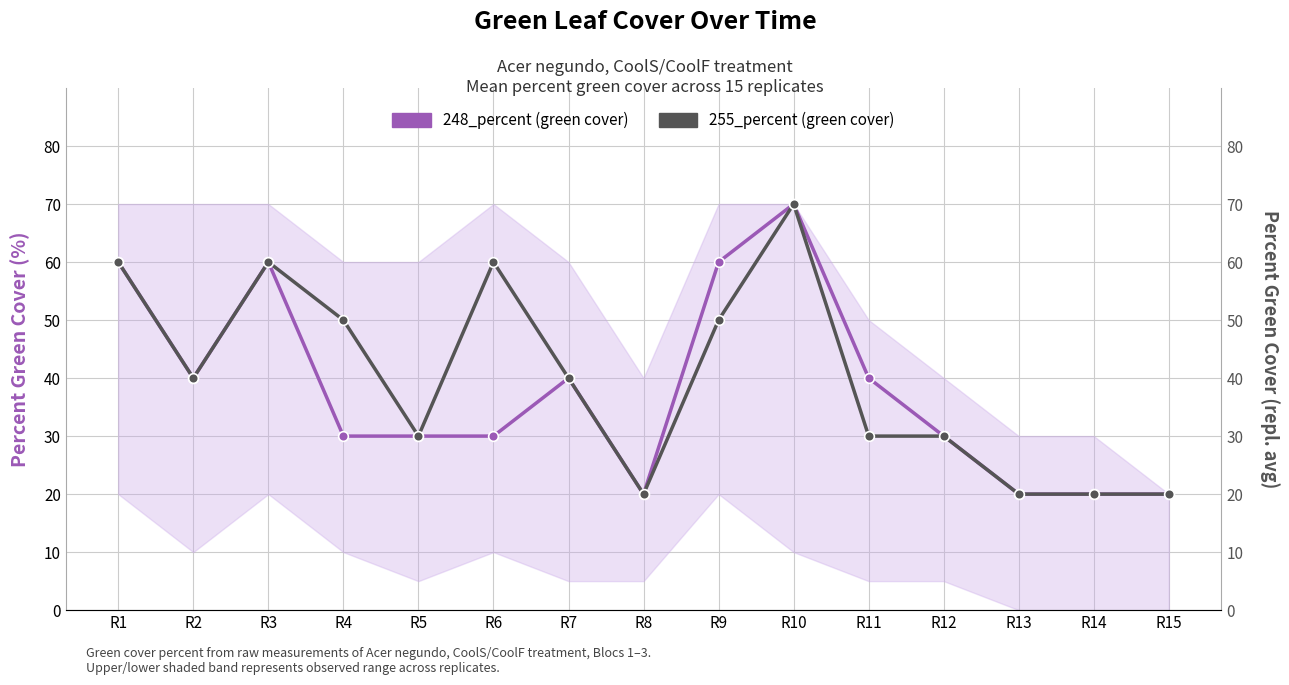

At which category does 255_percent reach its first local peak?

R3